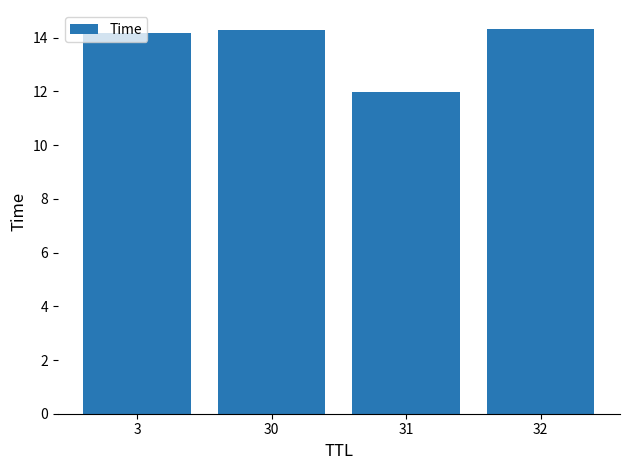

What value does the data have at 32?

14.3